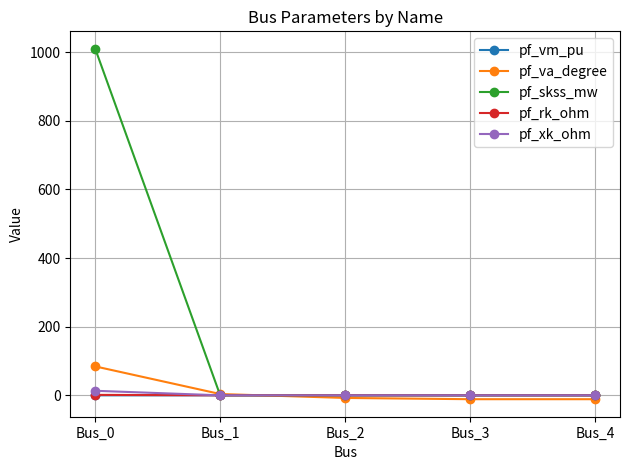

True or false: pf_vm_pu has a value of 0.0 at Bus_0.

True